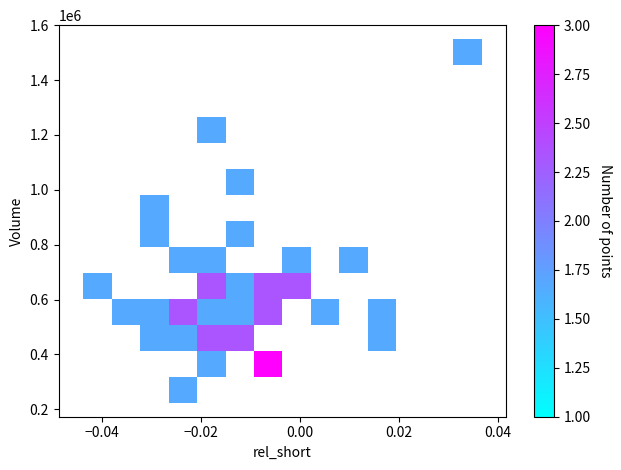

What Y value in the scatter plot is closest to 886550?

866200